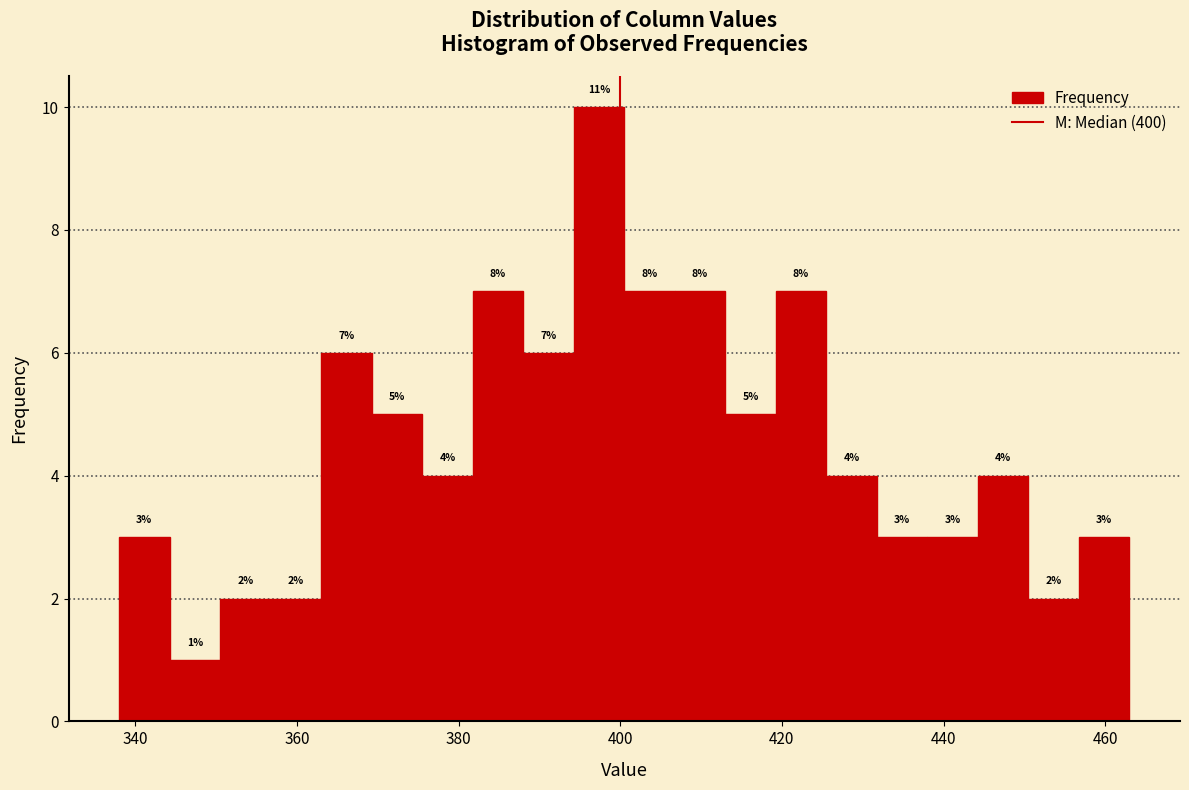

Read against the x-axis, roughly where is the centre of the tallest bar?

398